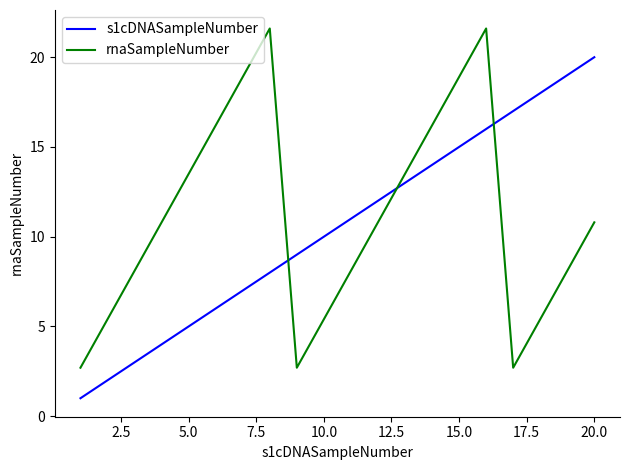

Reading right to left, transcribe all the data shown in this chart.

s1cDNASampleNumber: 20.0	19.0	18.0	17.0	16.0	15.0	14.0	13.0	12.0	11.0	10.0	9.0	8.0	7.0	6.0	5.0	4.0	3.0	2.0	1.0
rnaSampleNumber: 10.8	8.1	5.4	2.7	21.6	18.9	16.2	13.5	10.8	8.1	5.4	2.7	21.6	18.9	16.2	13.5	10.8	8.1	5.4	2.7